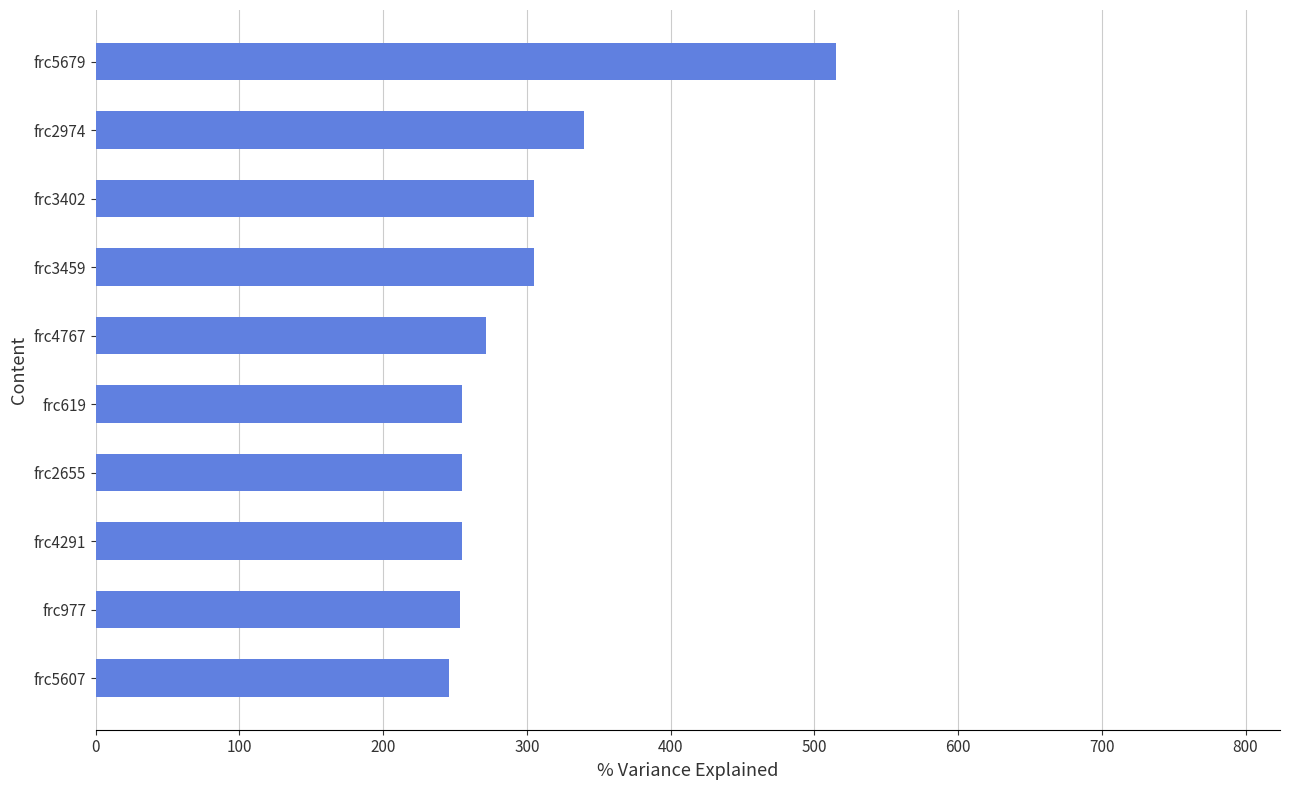

How many data points does each series have?

10